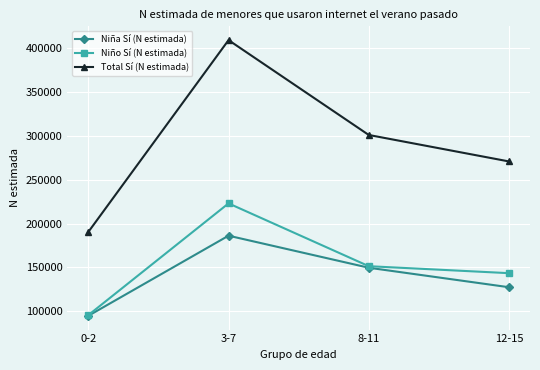

Where is the first local maximum for Niño Sí (N estimada)?

3-7